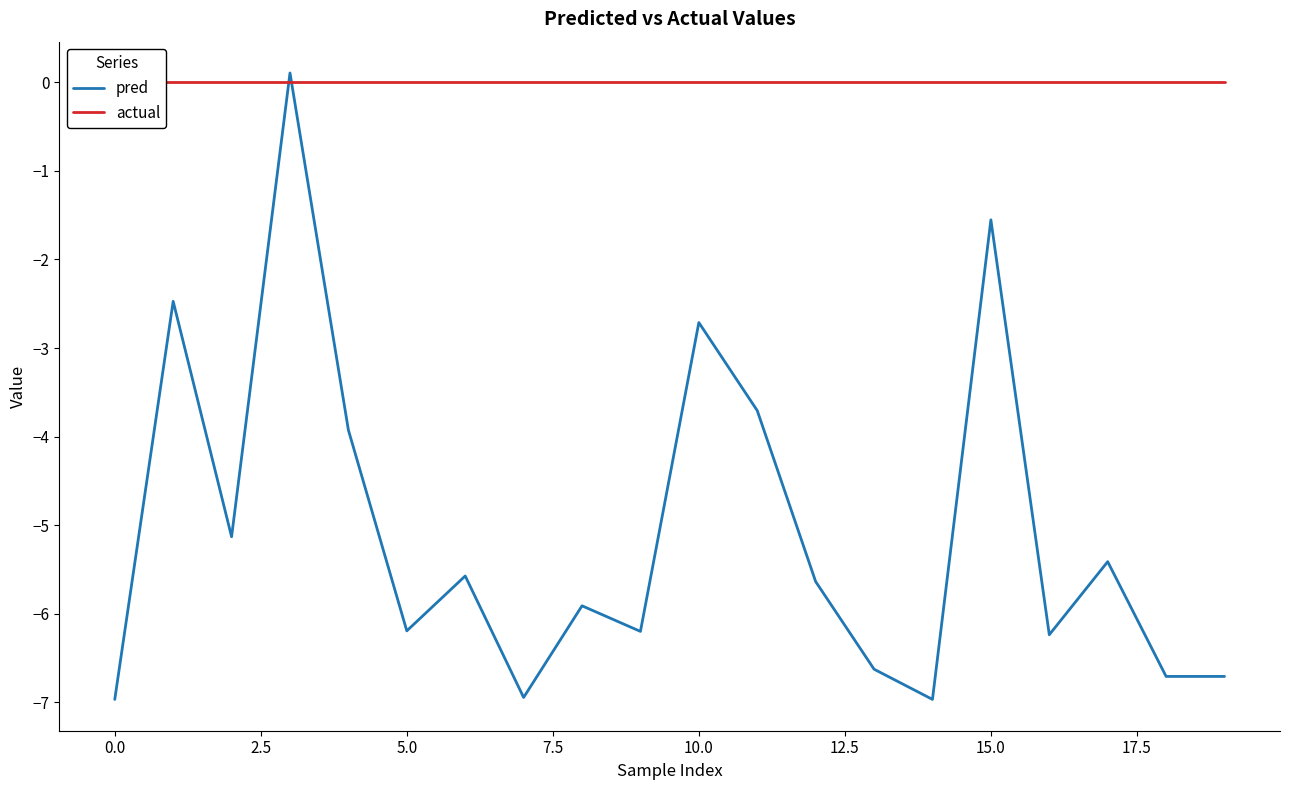

What is the minimum value for pred?

-7.0